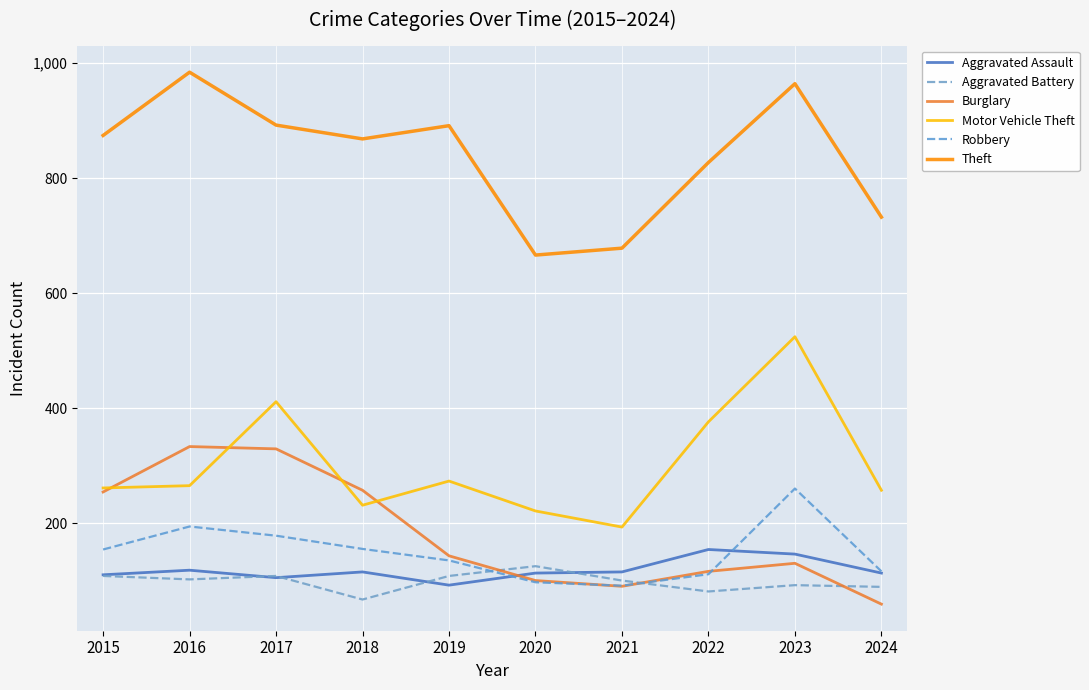

What is the highest value of the Theft series?

984